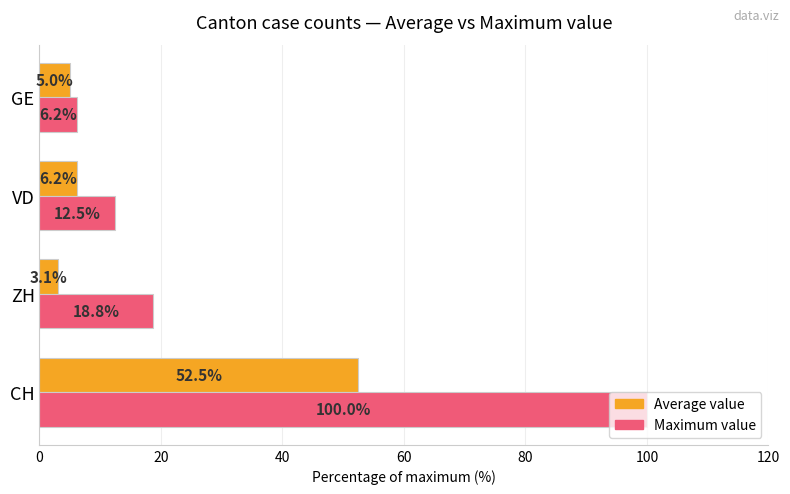

What is the difference between the maximum and minimum values in the Average value series?

49.4